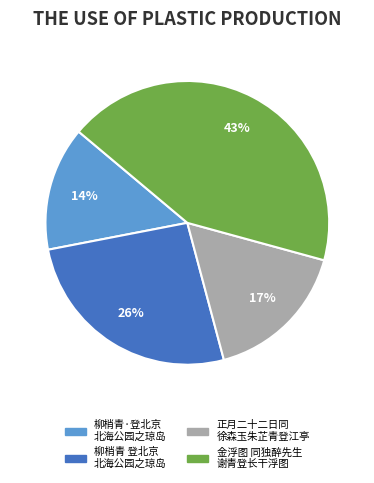

To the nearest percent, what is the difference between the largest and smallest slice percentages?

29%